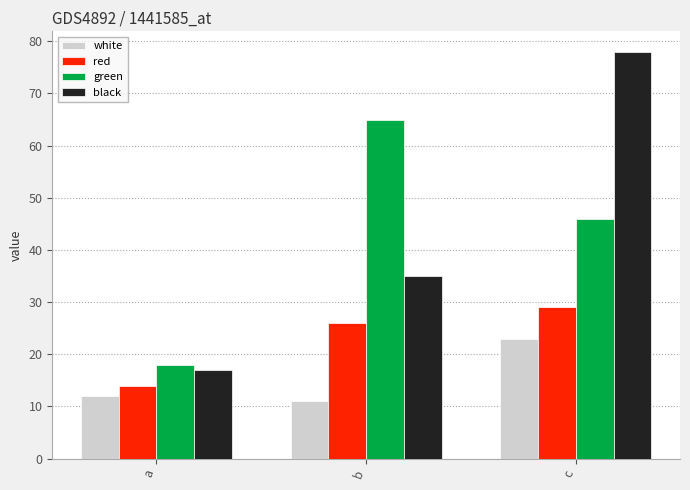

What is the maximum value shown in the chart?

78